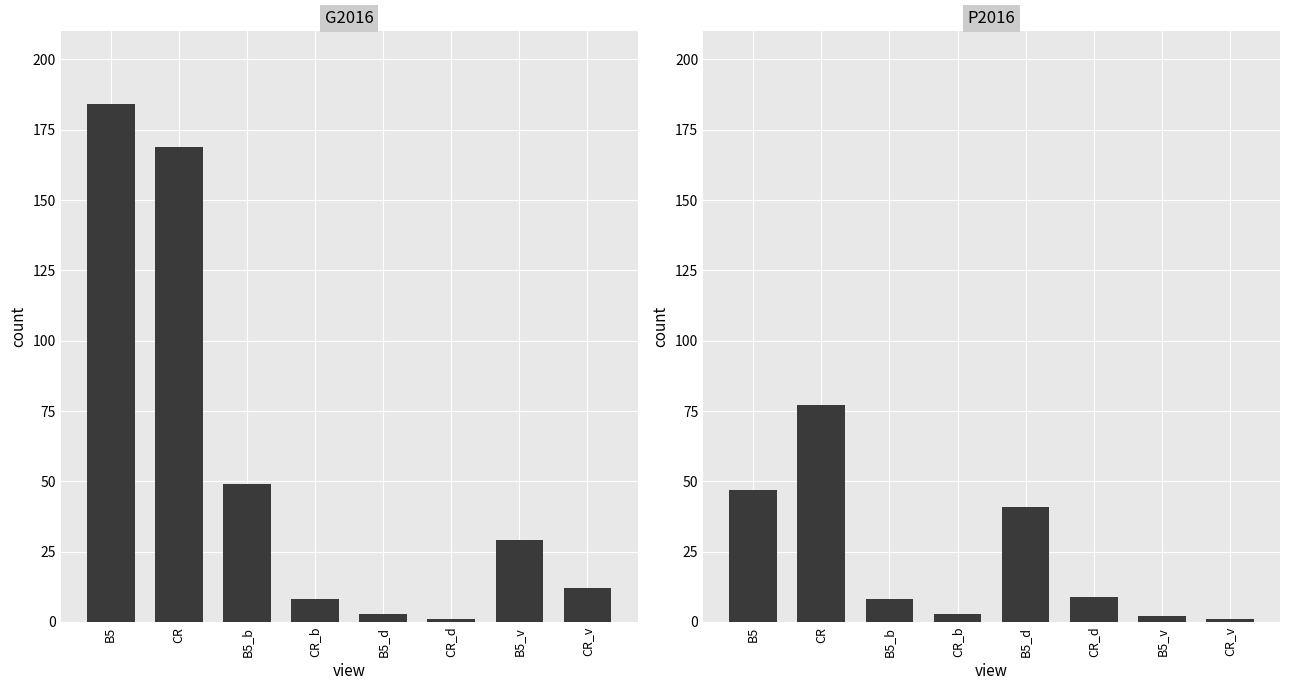

Which series has the largest range (max minus min)?

G2016